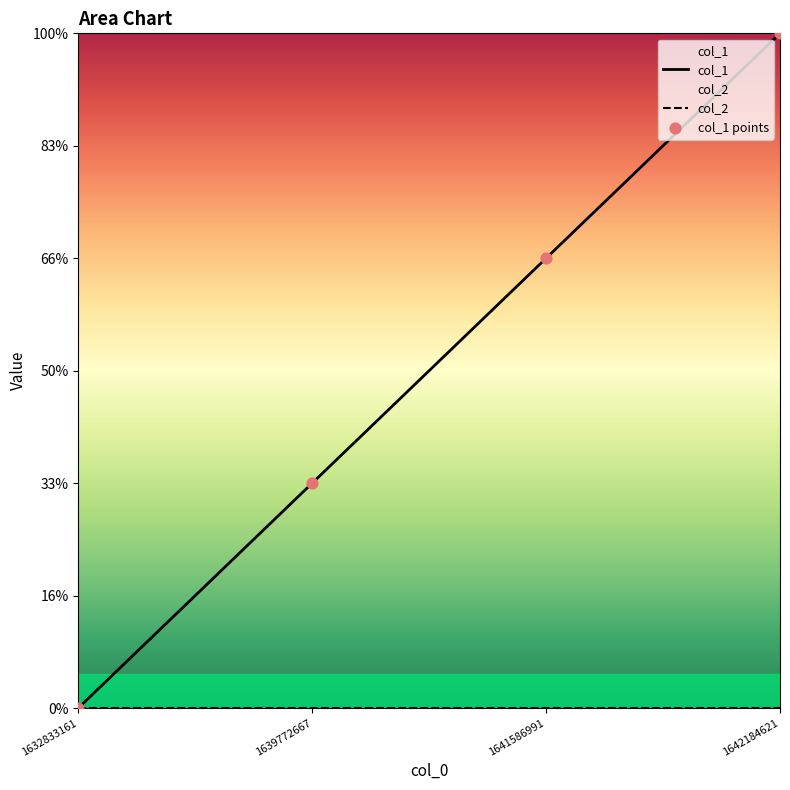

What is the change in value from 1632833161 to 1641586991?

+2